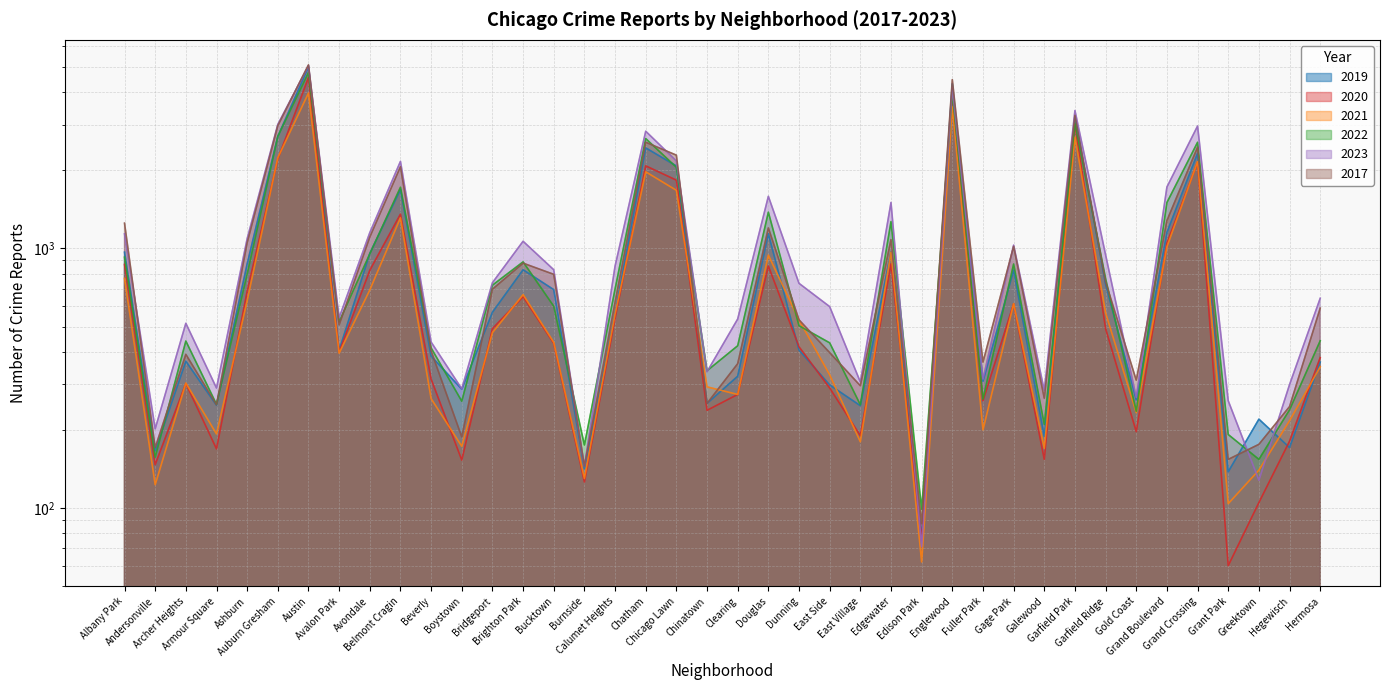

What is the greatest value displayed?

5096